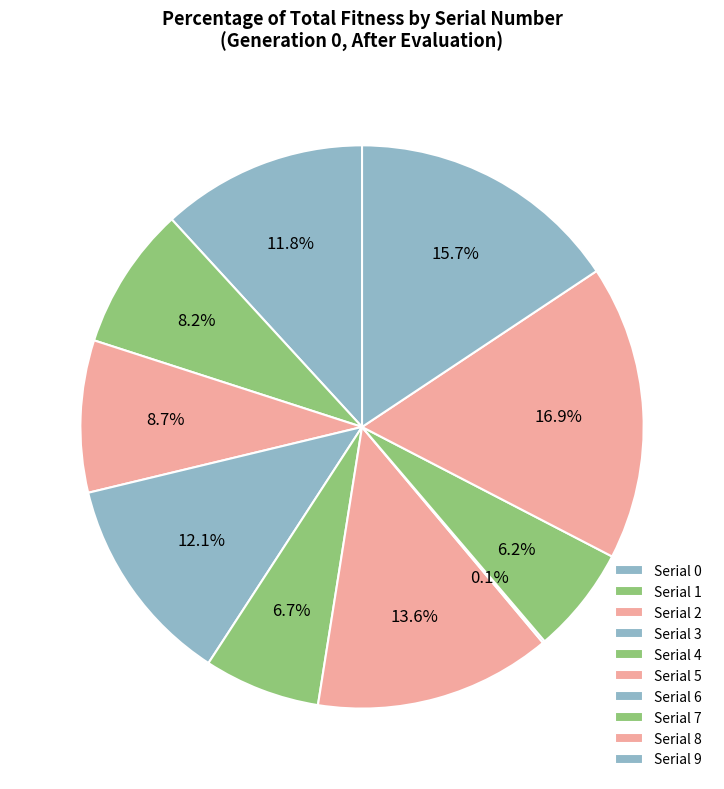

Count the number of slices in the pie.

10